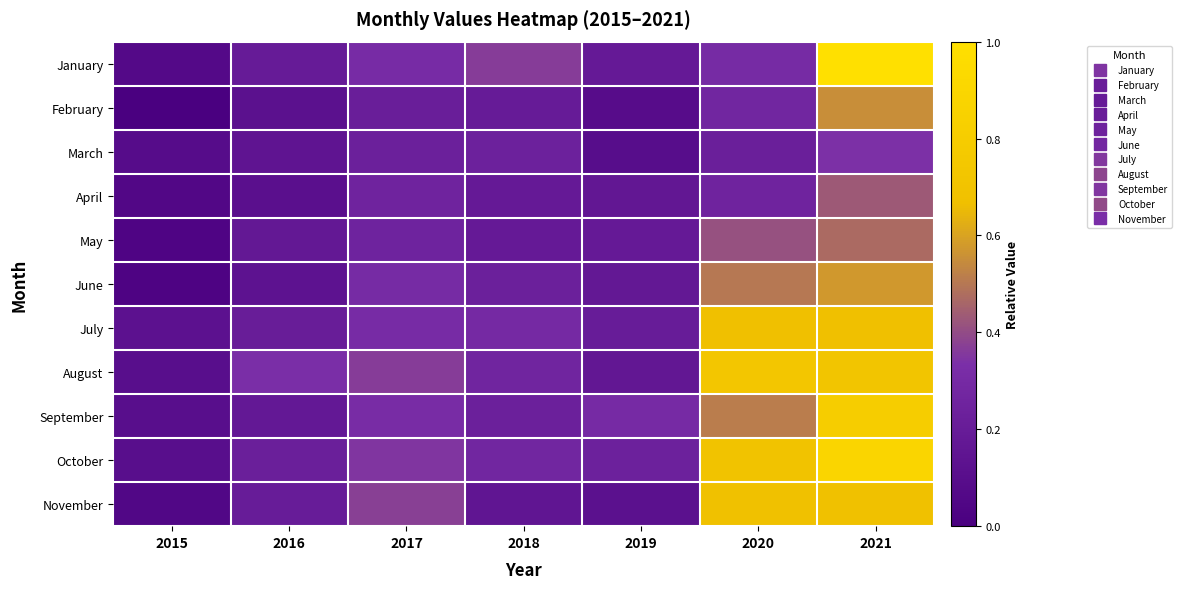

Reading left to right, what are all the values shown in this chart?

January: 2015=0.1	2016=0.2	2017=0.3	2018=0.4	2019=0.2	2020=0.3	2021=1.0
February: 2015=0.0	2016=0.1	2017=0.2	2018=0.2	2019=0.1	2020=0.3	2021=0.6
March: 2015=0.1	2016=0.1	2017=0.2	2018=0.2	2019=0.1	2020=0.2	2021=0.3
April: 2015=0.1	2016=0.1	2017=0.3	2018=0.2	2019=0.2	2020=0.3	2021=0.4
May: 2015=0.0	2016=0.2	2017=0.3	2018=0.2	2019=0.2	2020=0.4	2021=0.5
June: 2015=0.0	2016=0.1	2017=0.3	2018=0.2	2019=0.2	2020=0.5	2021=0.6
July: 2015=0.1	2016=0.2	2017=0.3	2018=0.3	2019=0.2	2020=0.7	2021=0.7
August: 2015=0.1	2016=0.3	2017=0.4	2018=0.3	2019=0.2	2020=0.7	2021=0.7
September: 2015=0.1	2016=0.2	2017=0.3	2018=0.2	2019=0.3	2020=0.5	2021=0.8
October: 2015=0.1	2016=0.2	2017=0.3	2018=0.3	2019=0.2	2020=0.7	2021=0.9
November: 2015=0.1	2016=0.2	2017=0.4	2018=0.2	2019=0.1	2020=0.7	2021=0.7